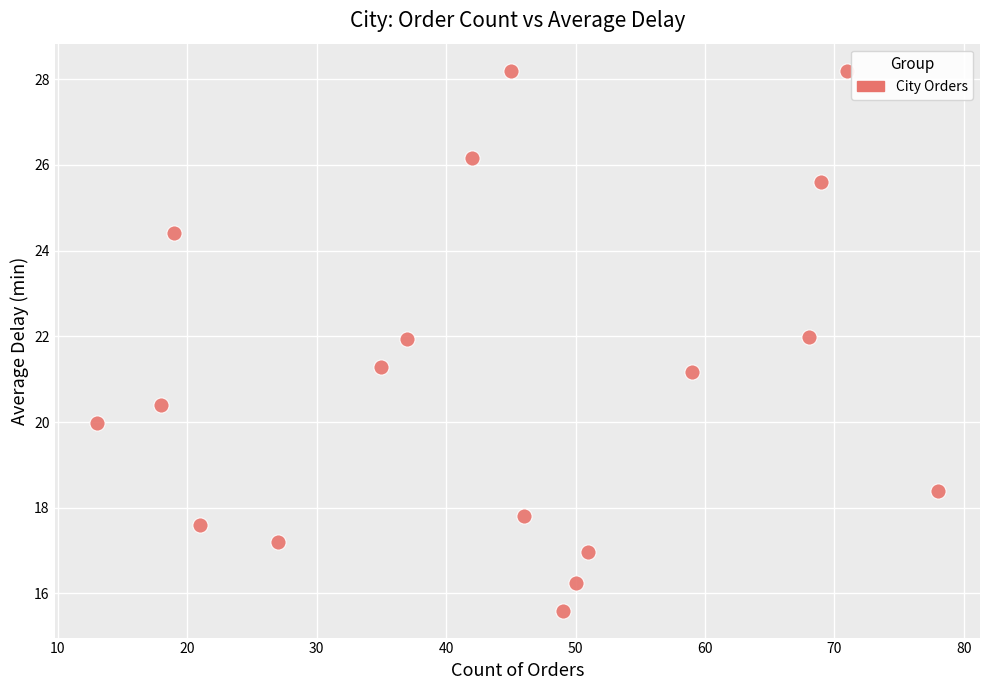

What is the range of X values (max minus min)?

65.0